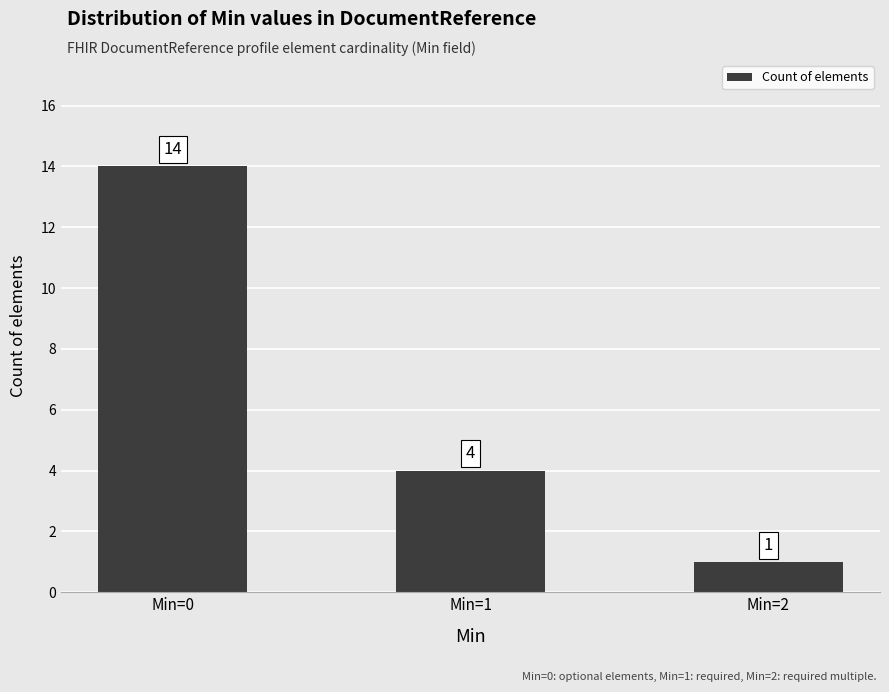

True or false: the data shows 2 at Min=2.

False